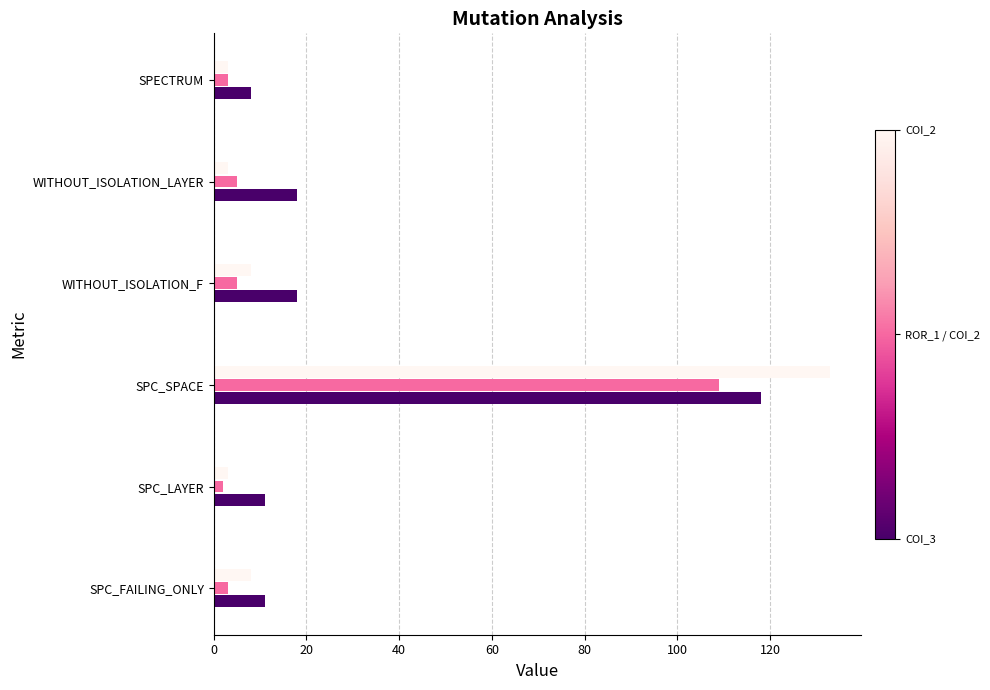

At which category is the sum across all series the highest?

SPC_SPACE